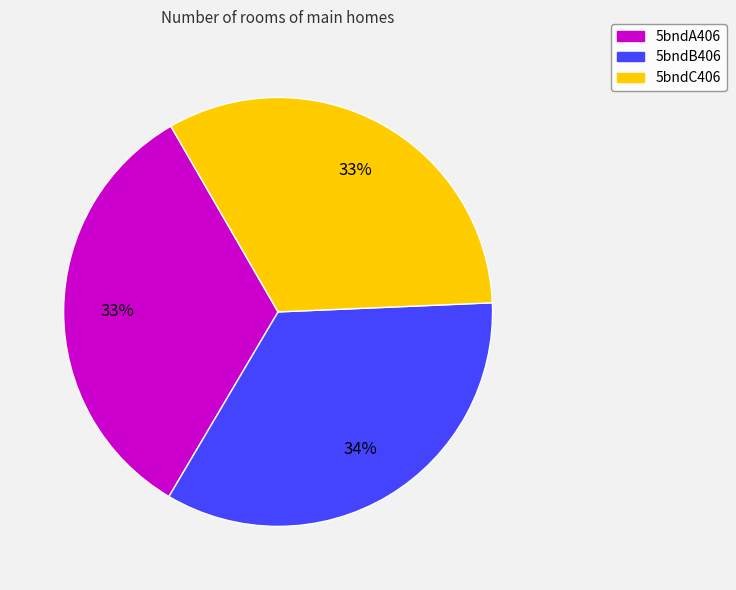

Is 5bndB406 the majority of the pie?

No